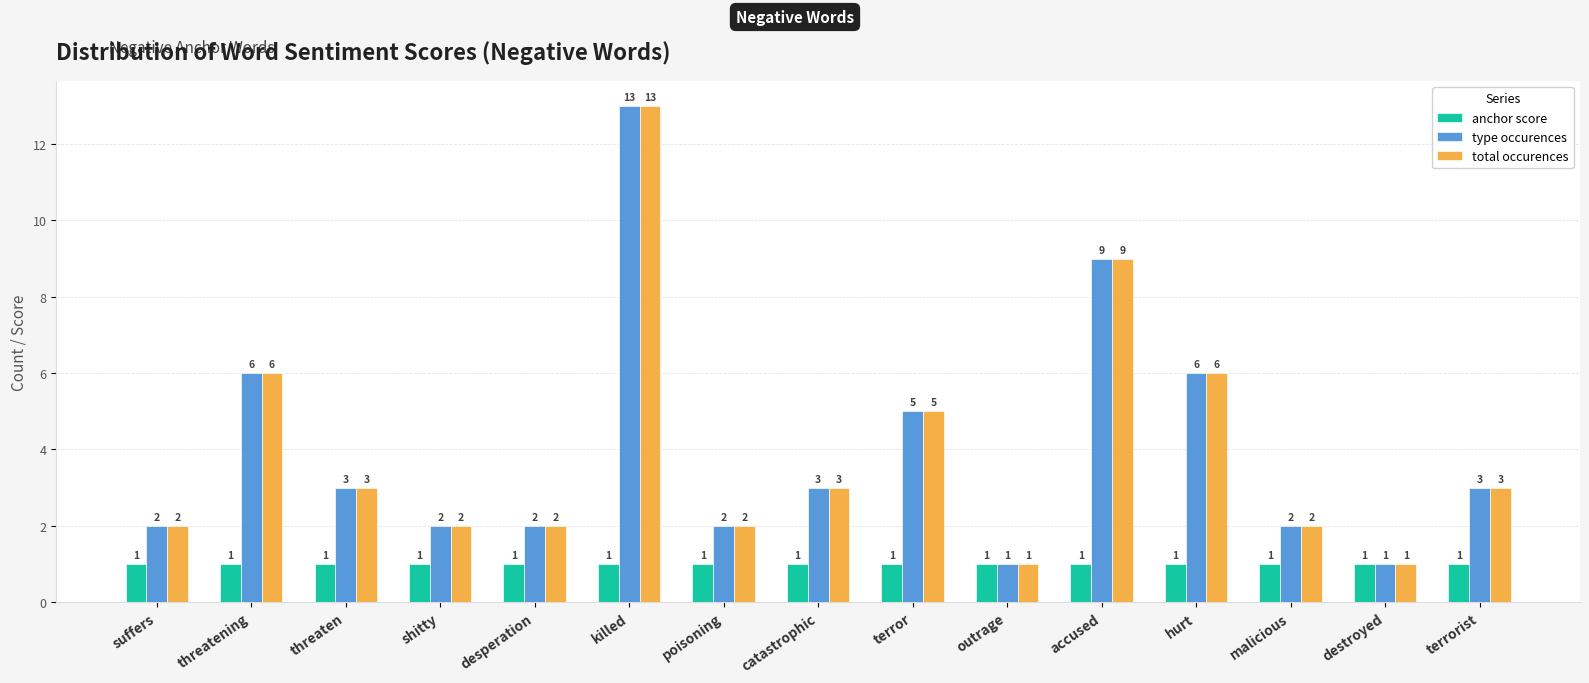

How many bars are there in total?

45